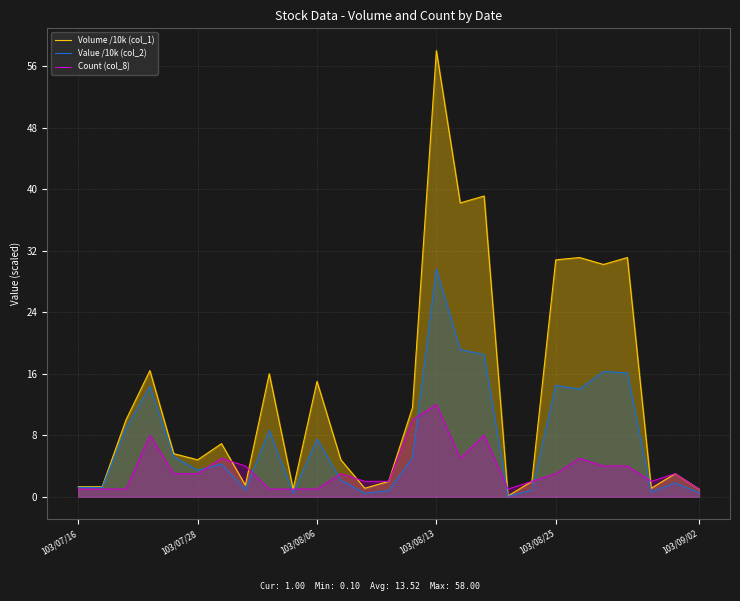

What is the total value across all series at 17?

65.6